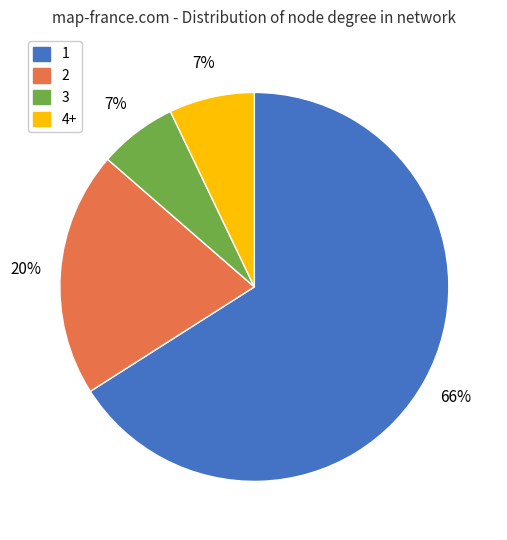

What is the smallest slice in the pie chart?

3